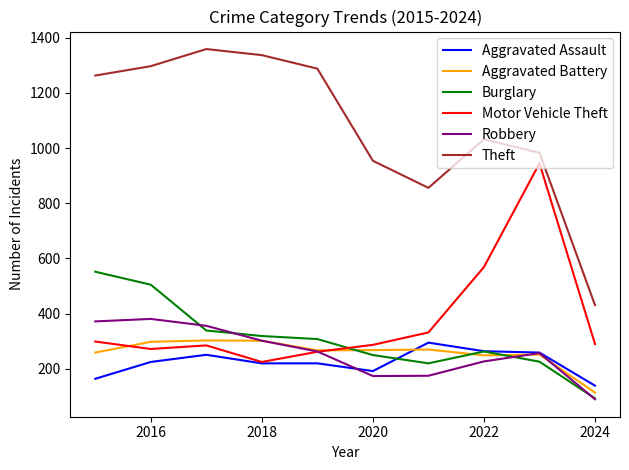

Which series has the largest range (max minus min)?

Theft